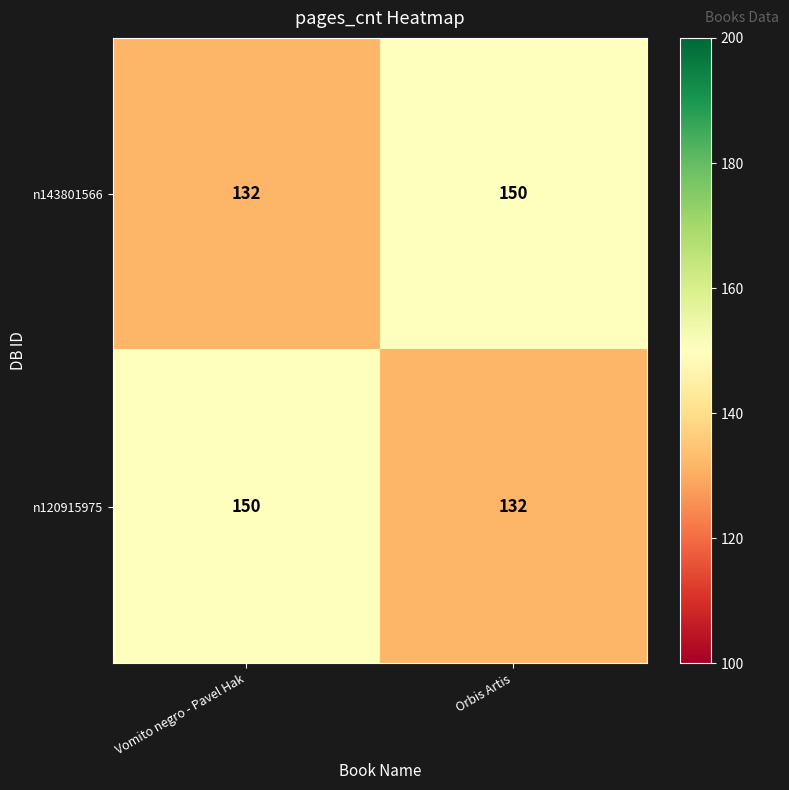

What is the maximum value shown in the chart?

150